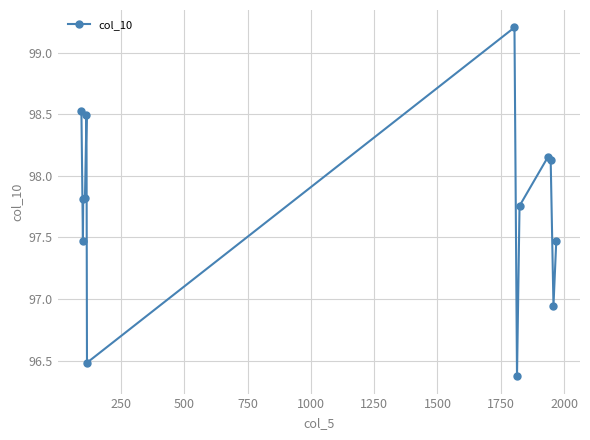

What is the value of the 7th point from the left?

99.2